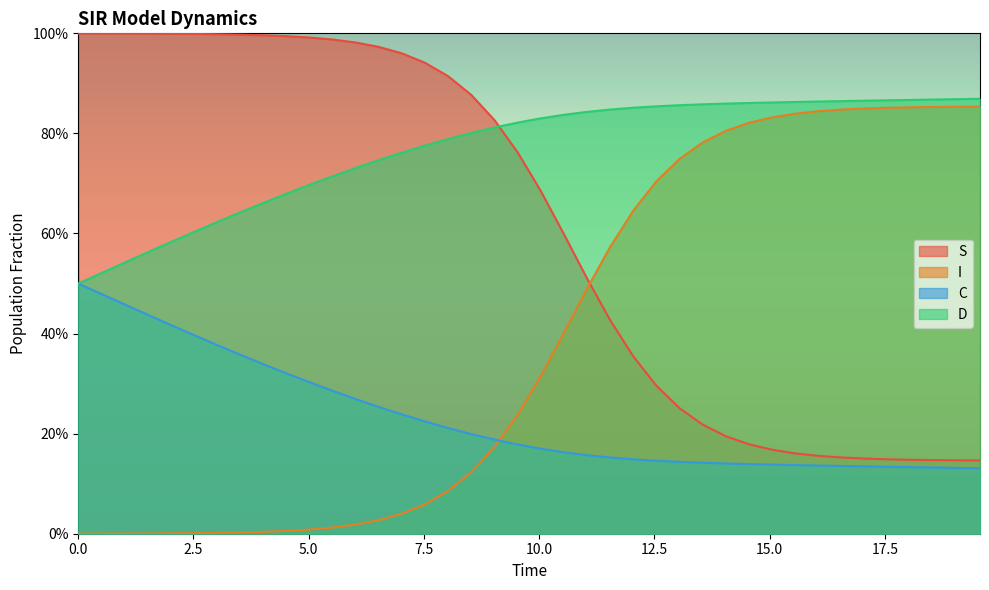

Is it true that D equals 0.8 at 2.5?

False